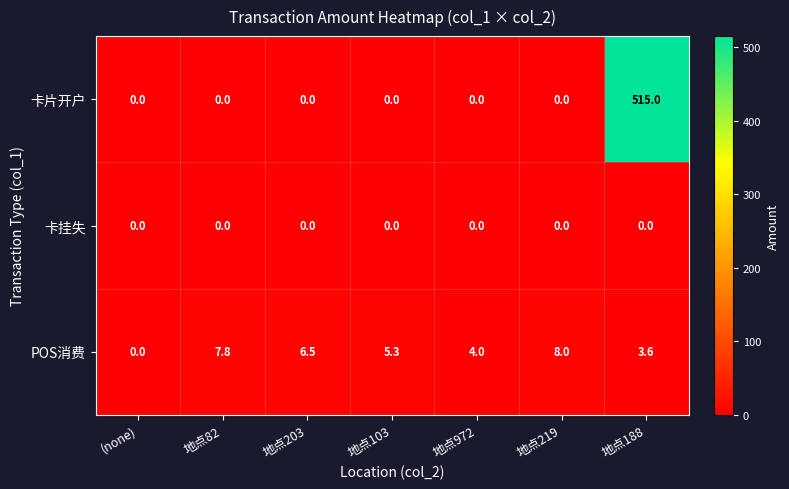

True or false: 卡挂失 has a value of 0.0 at 地点82.

True